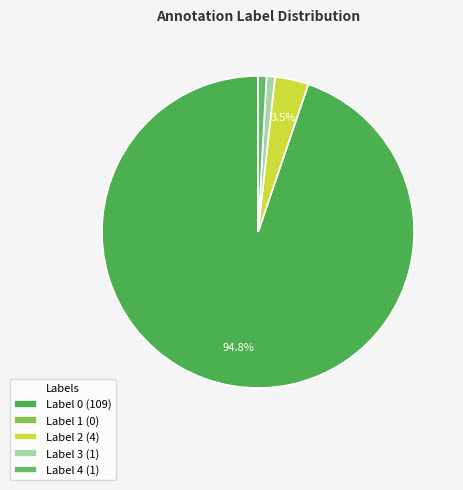

Is Label 3 the majority of the pie?

No